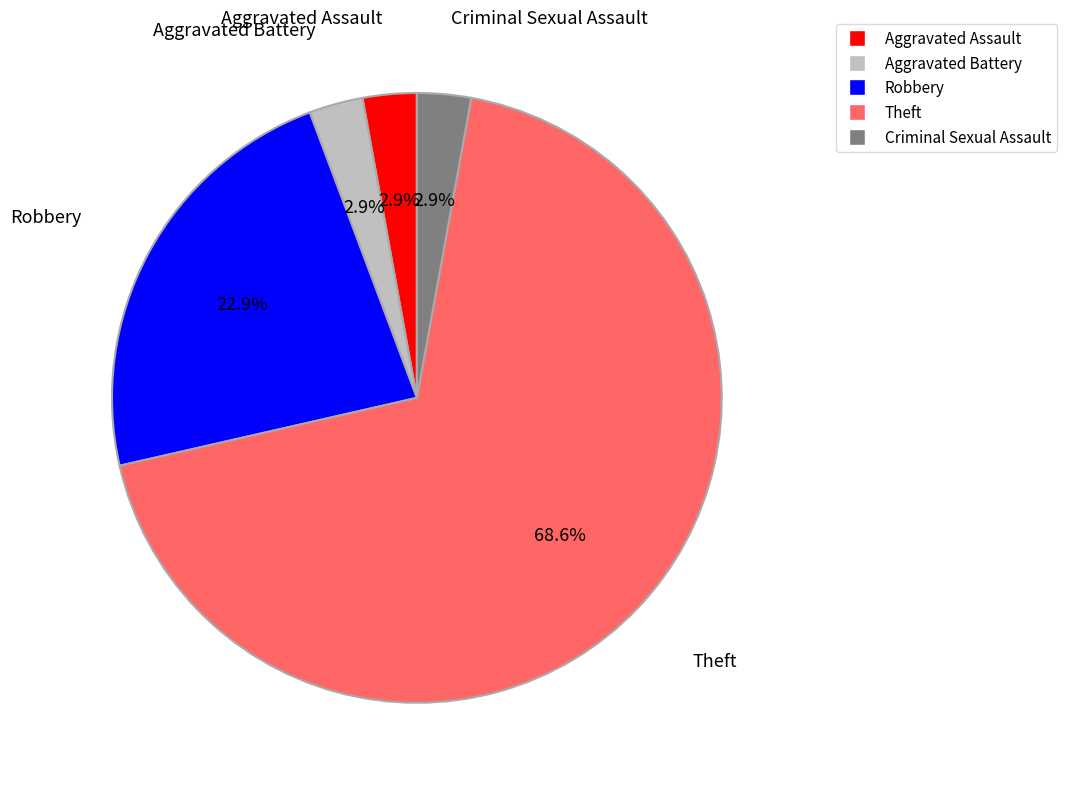

To the nearest percent, what is the average slice percentage?

20%